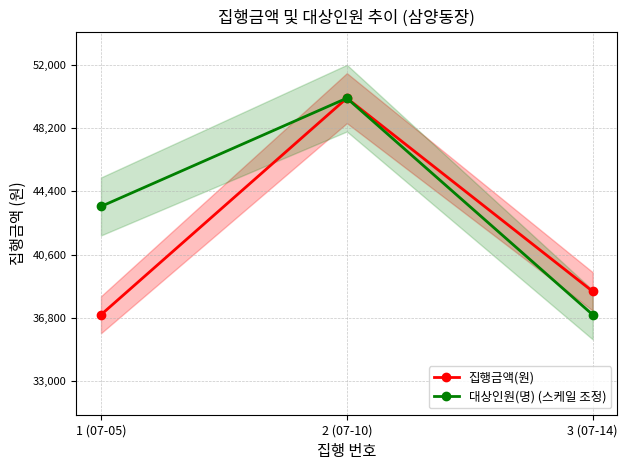

What is the label of the 1st point from the left?

1 (07-05)